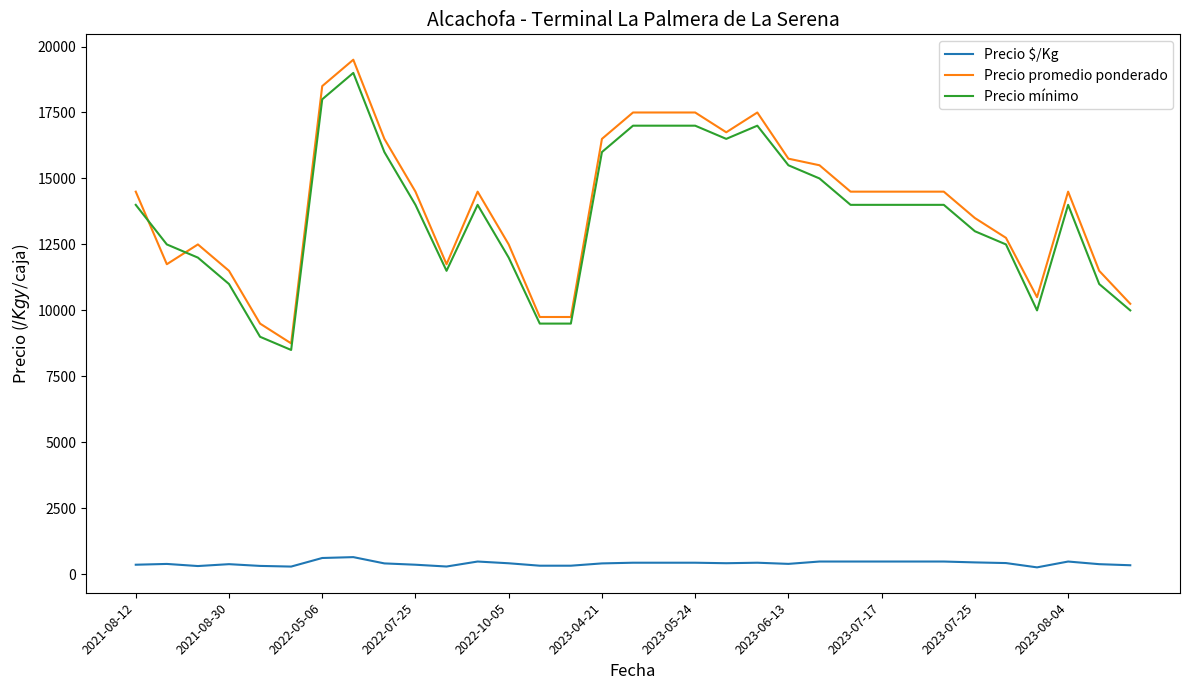

What is the minimum value for Precio promedio ponderado?

8750